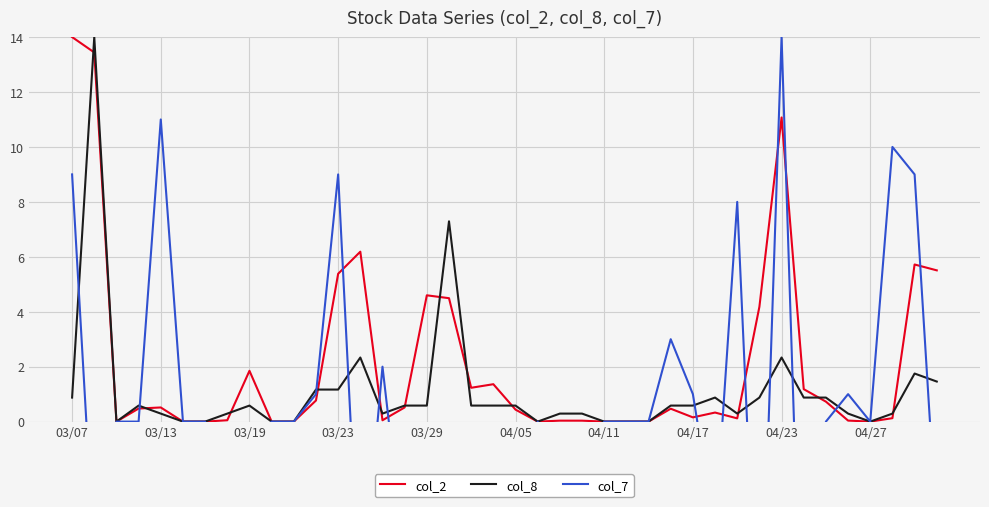

True or false: col_2 has more than 0 points higher than both neighbors.

True